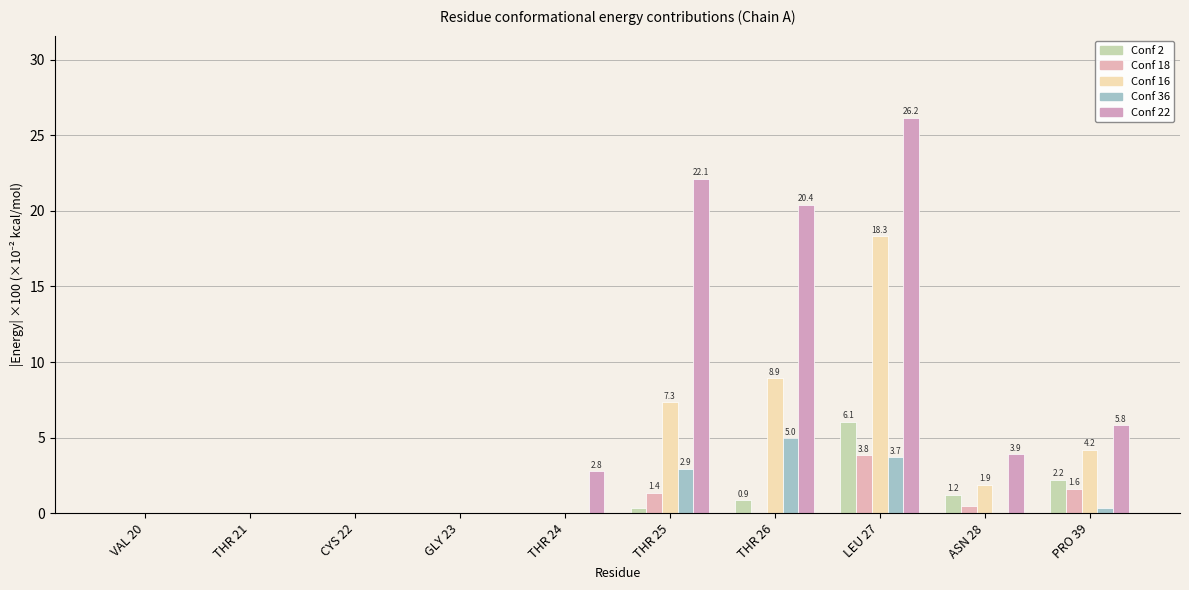

What is the label of the 7th bar from the left?

THR 26